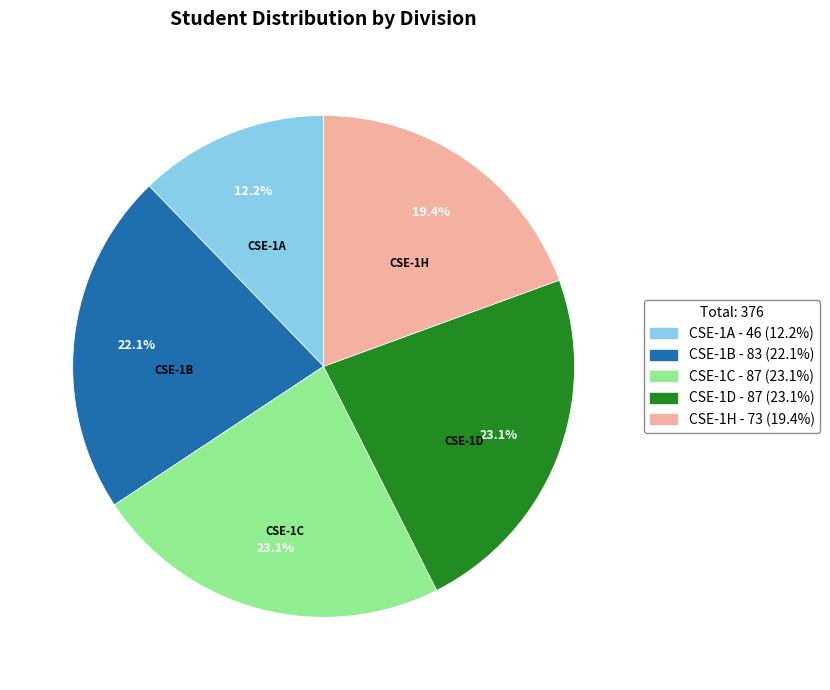

What percentage is NOT represented by CSE-1C?

76.9%